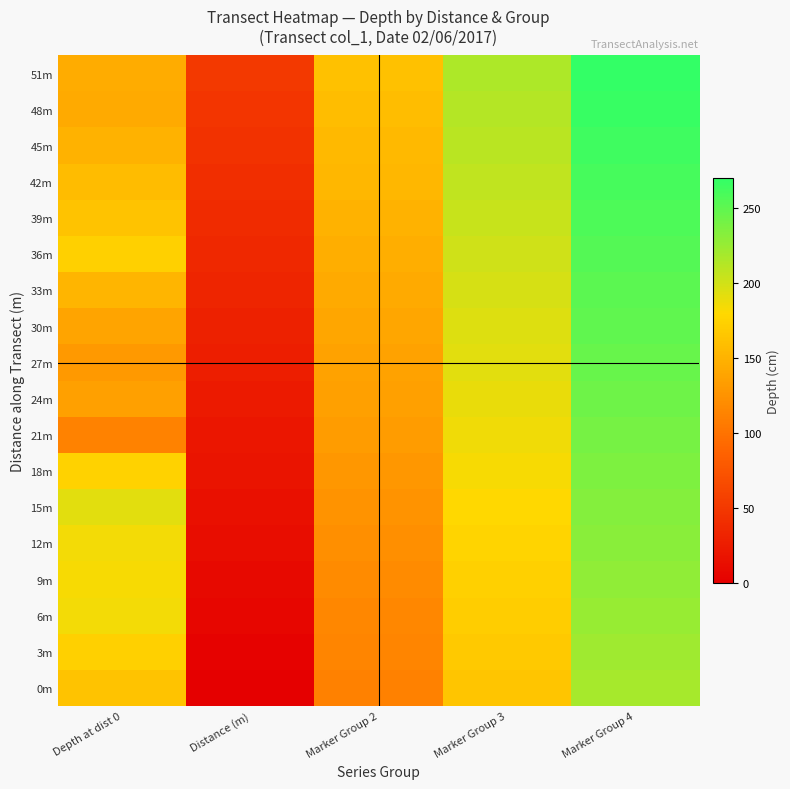

At Marker Group 4, list the series in order from largest to smallest.

51m, 48m, 45m, 42m, 39m, 36m, 33m, 30m, 27m, 24m, 21m, 18m, 15m, 12m, 9m, 6m, 3m, 0m